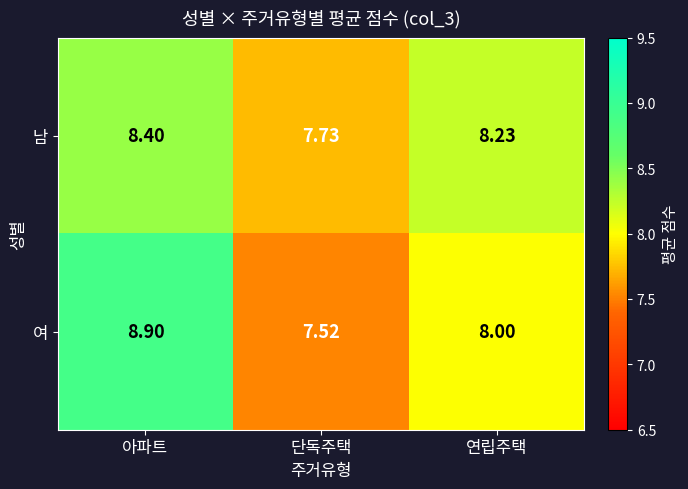

Which series has the largest total across all categories?

여